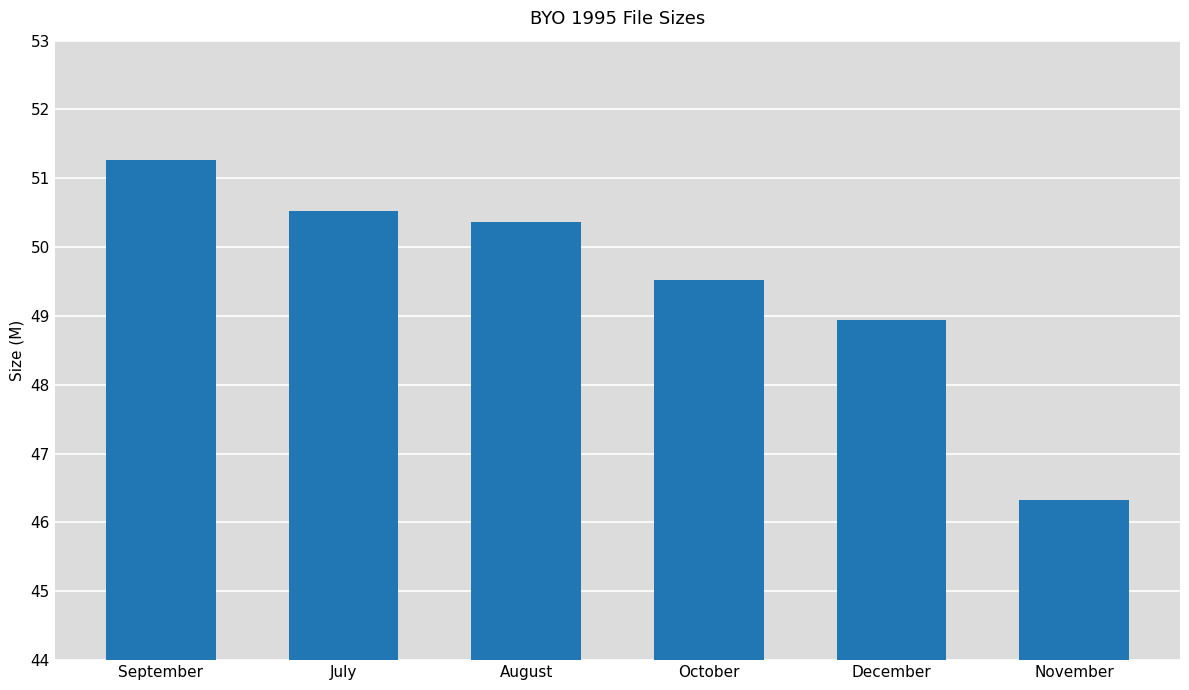

What is the value of the 1st bar from the left?

51.3